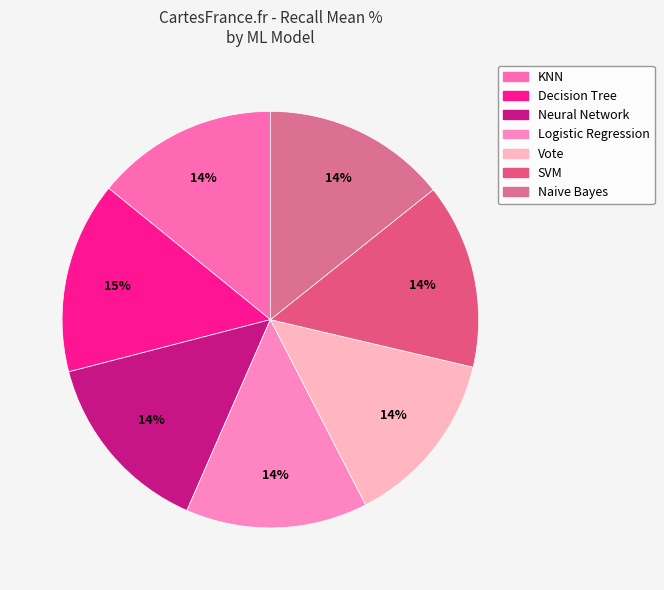

How many slices are in this pie chart?

7